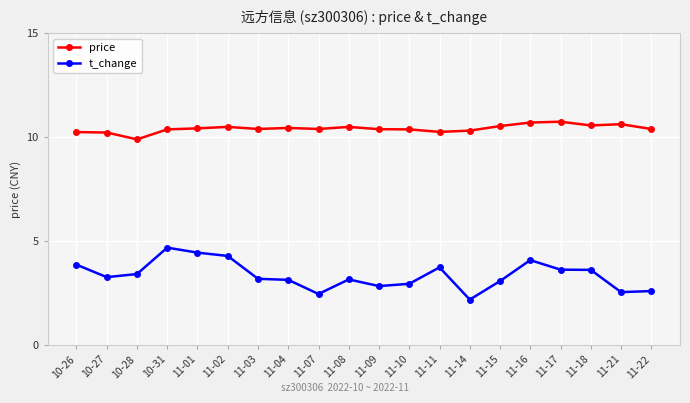

How many values in the t_change series exceed 3?

14